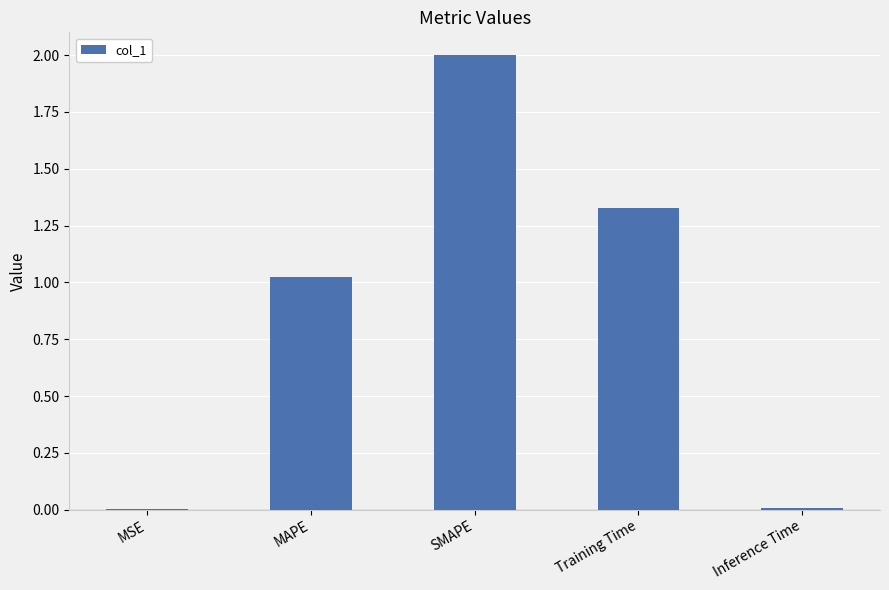

The value at SMAPE is 2.6. True or false?

False